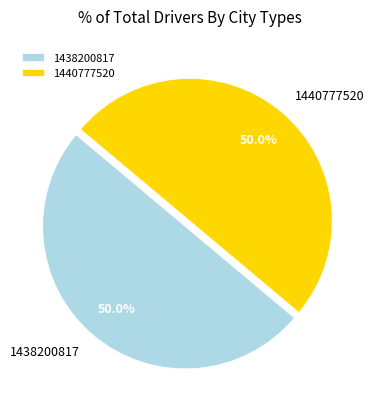

Combined, what portion of the pie is 1438200817 and 1440777520?

100.0%